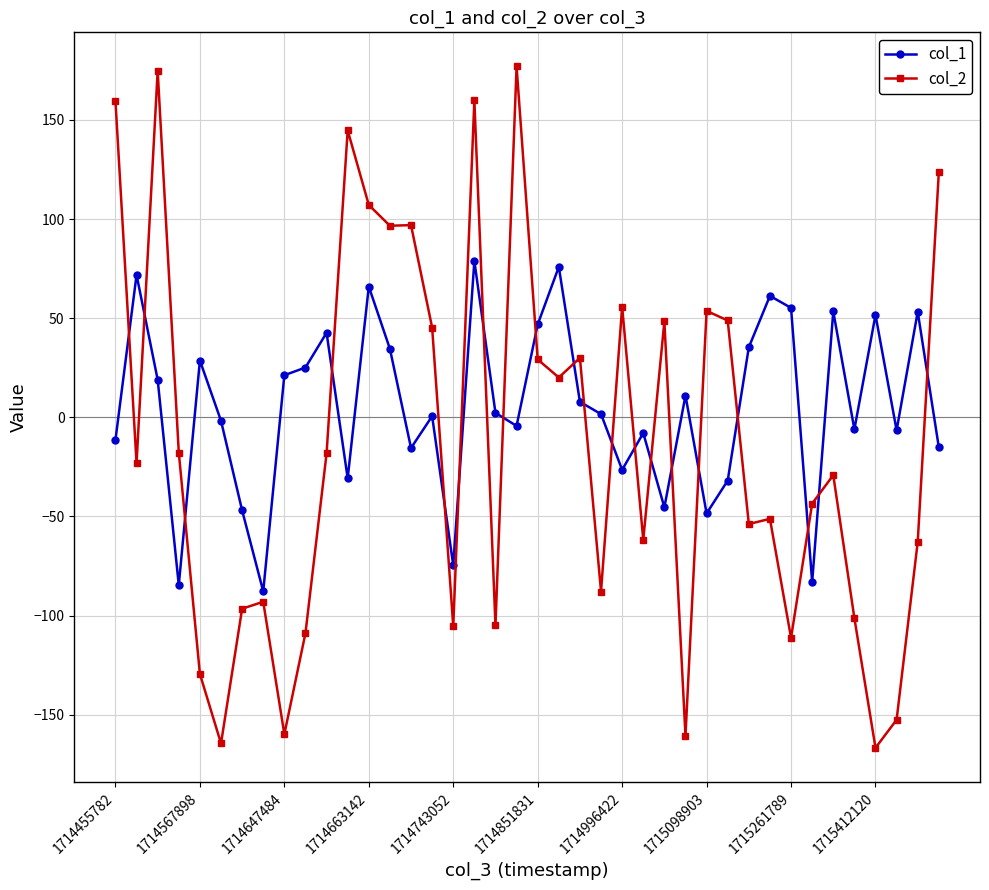

Which series has the largest range (max minus min)?

col_2